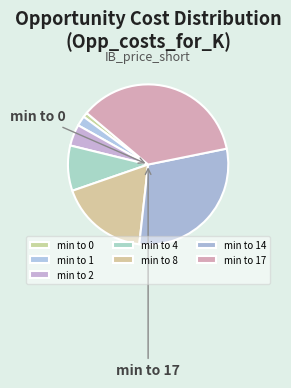

True or false: min to 0 accounts for 11% of the total.

False